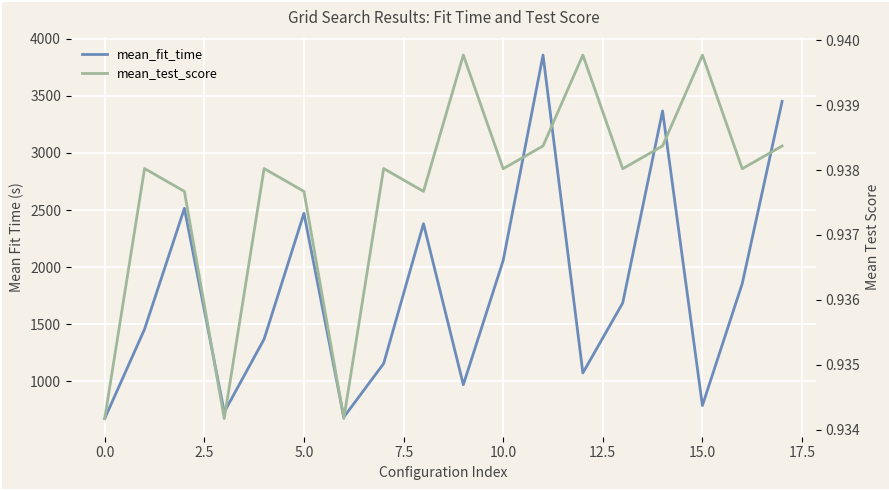

True or false: mean_test_score has a value of 1.7 at 15.

False